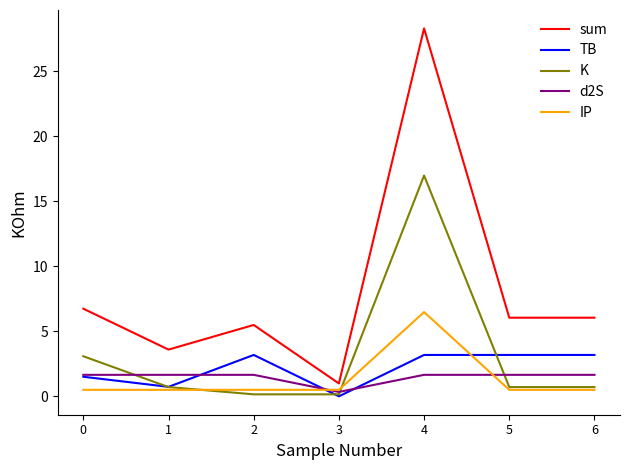

Is it true that K equals 3.1 at 0?

True